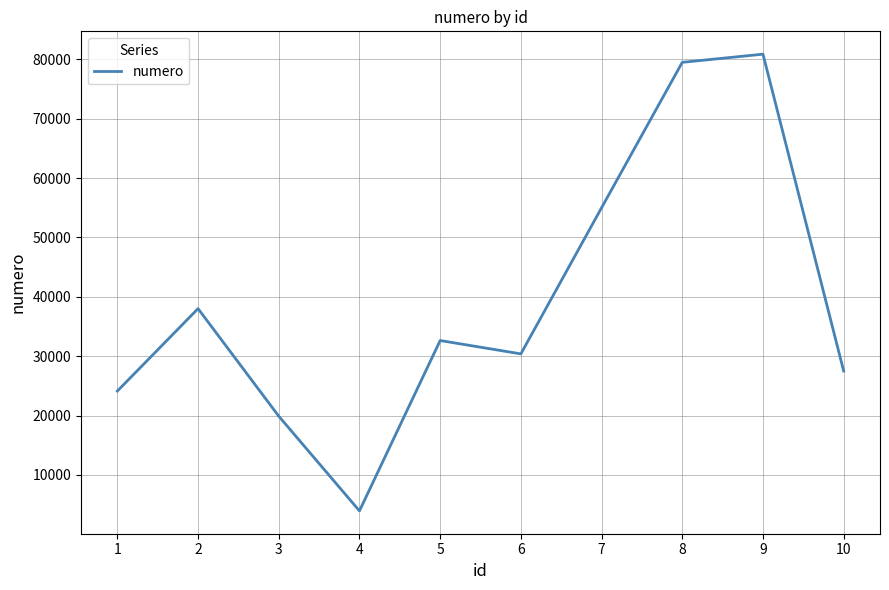

Reading left to right, list all the values displayed in this chart.

1=24129	2=38010	3=19898	4=3951	5=32637	6=30391	7=54997	8=79483	9=80858	10=27503